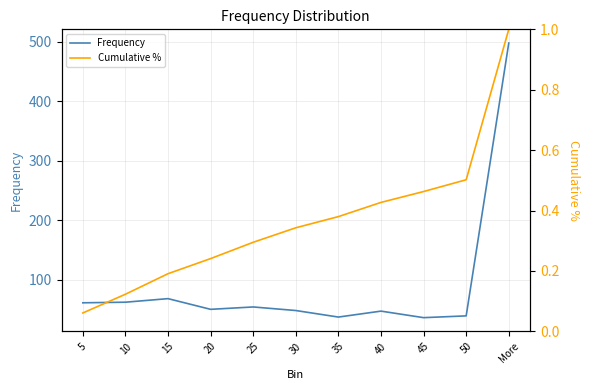

True or false: Cumulative % has more than 1 interior local peaks.

False